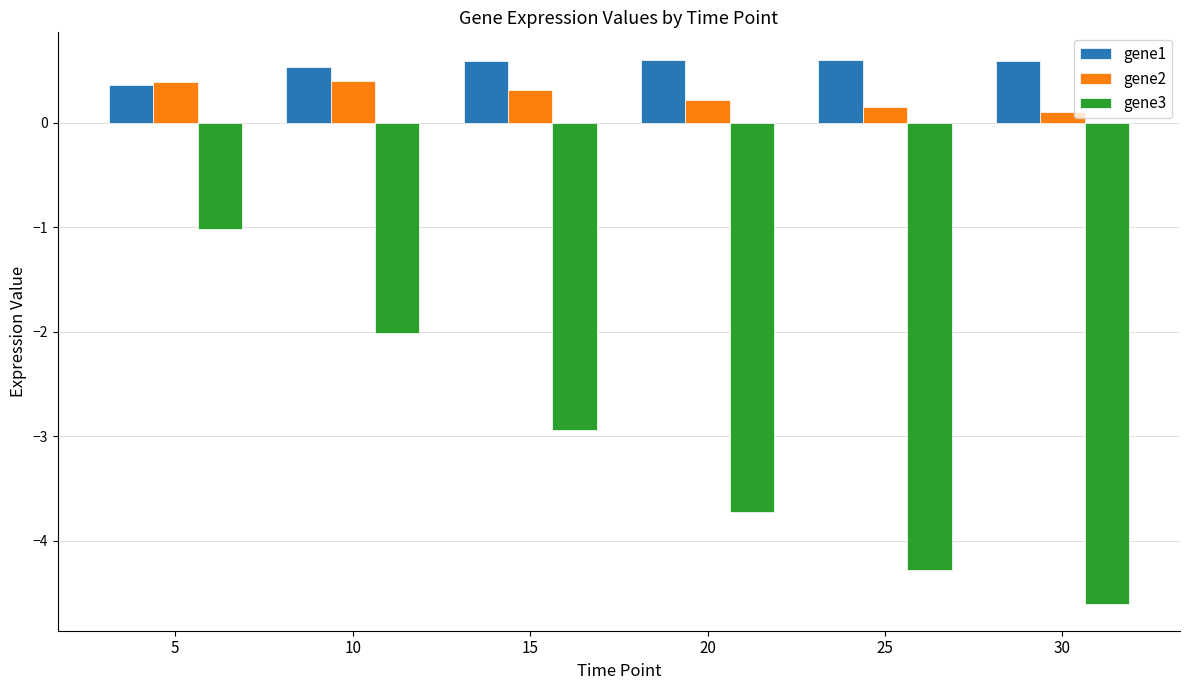

What is the spread (max minus min) of values at 20?

4.3